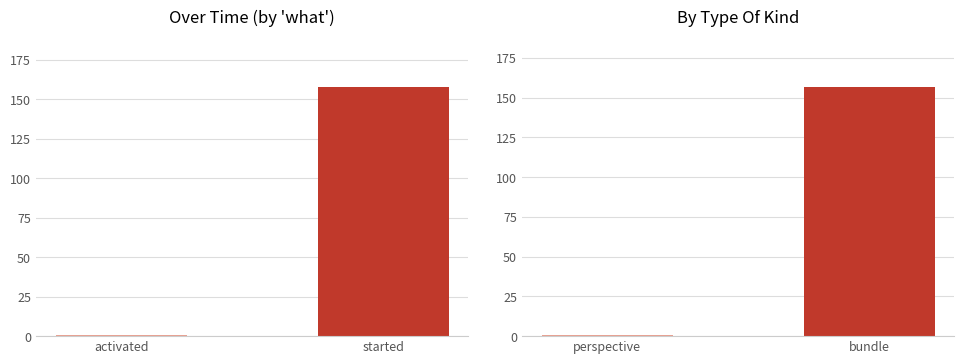

How many bars are there in total?

4